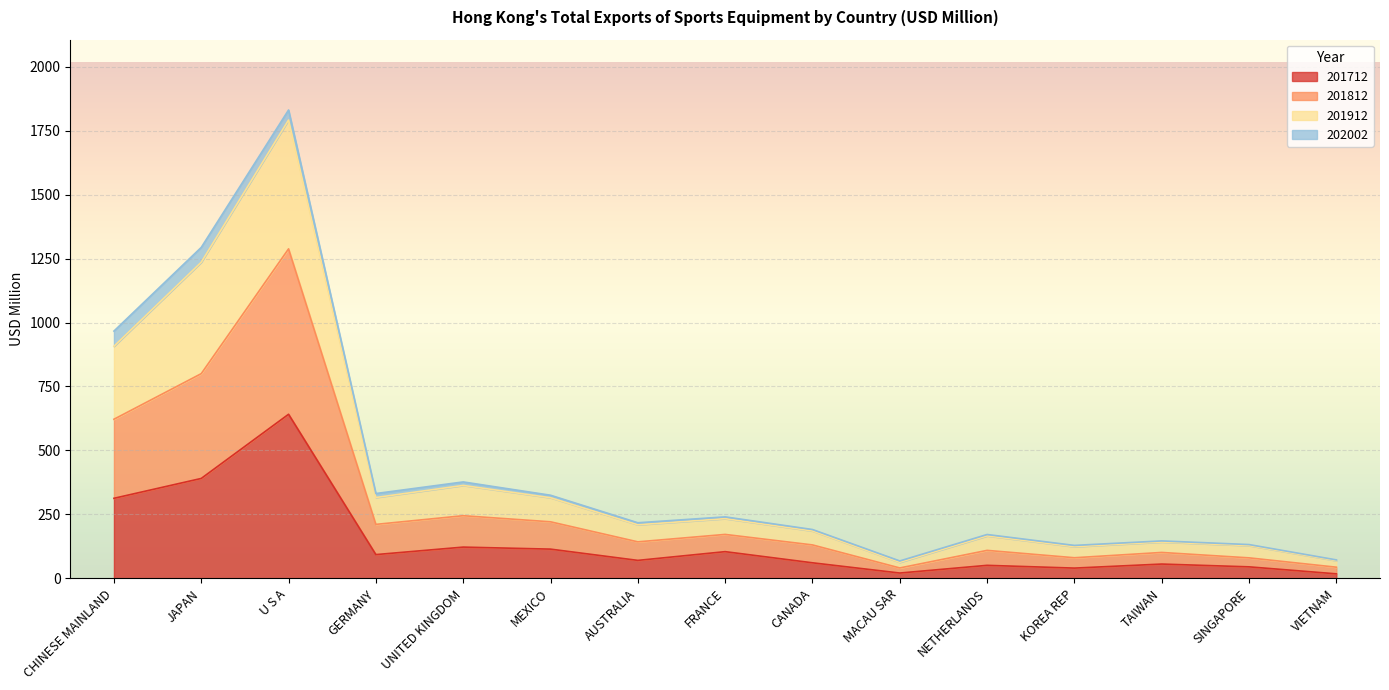

Is it true that 201812 equals 57.4 at MACAU SAR?

False